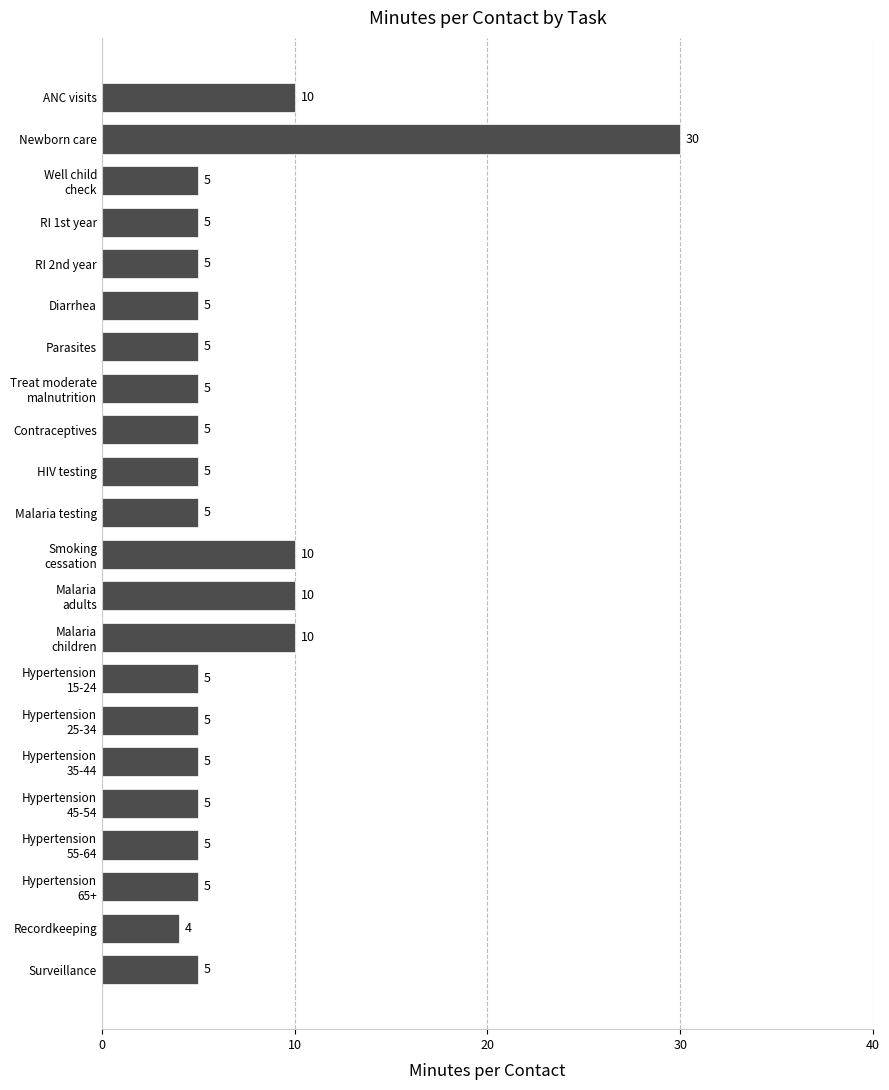

What is the label of the 13th bar from the bottom?

HIV testing